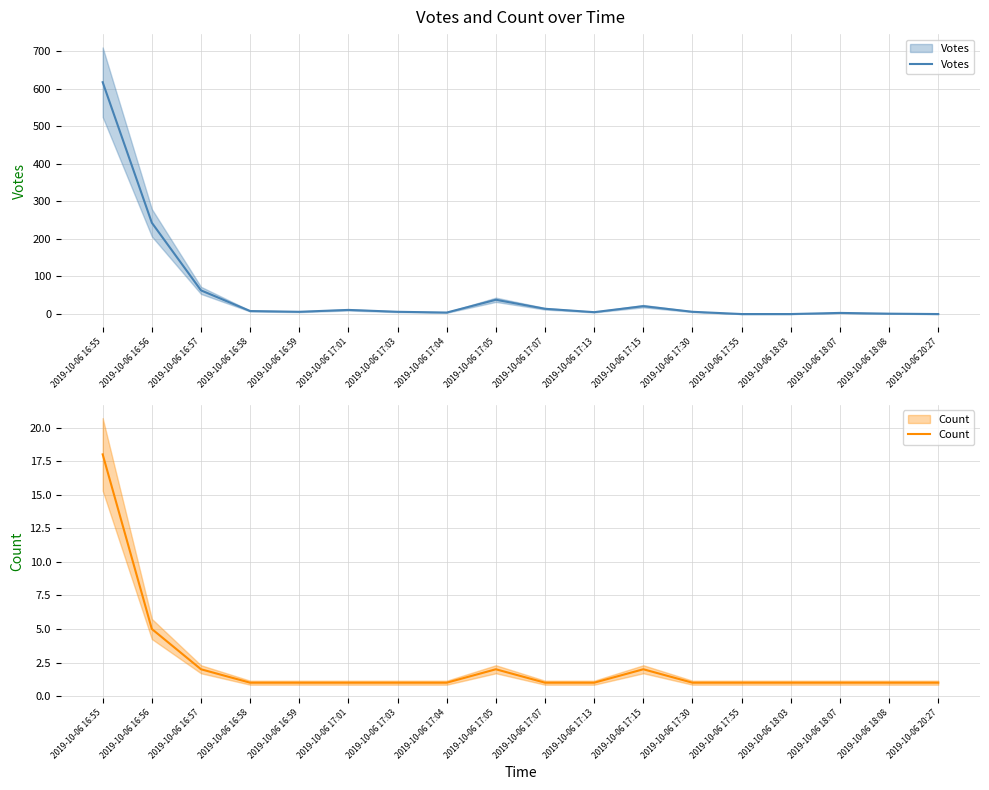

What is the label of the 4th point from the left?

2019-10-06 16:58